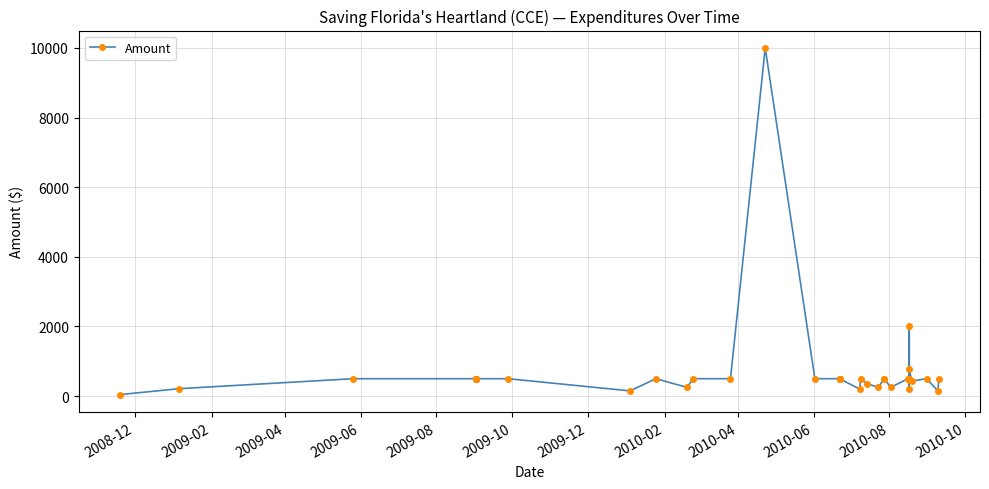

What is the greatest value displayed?

10000.0